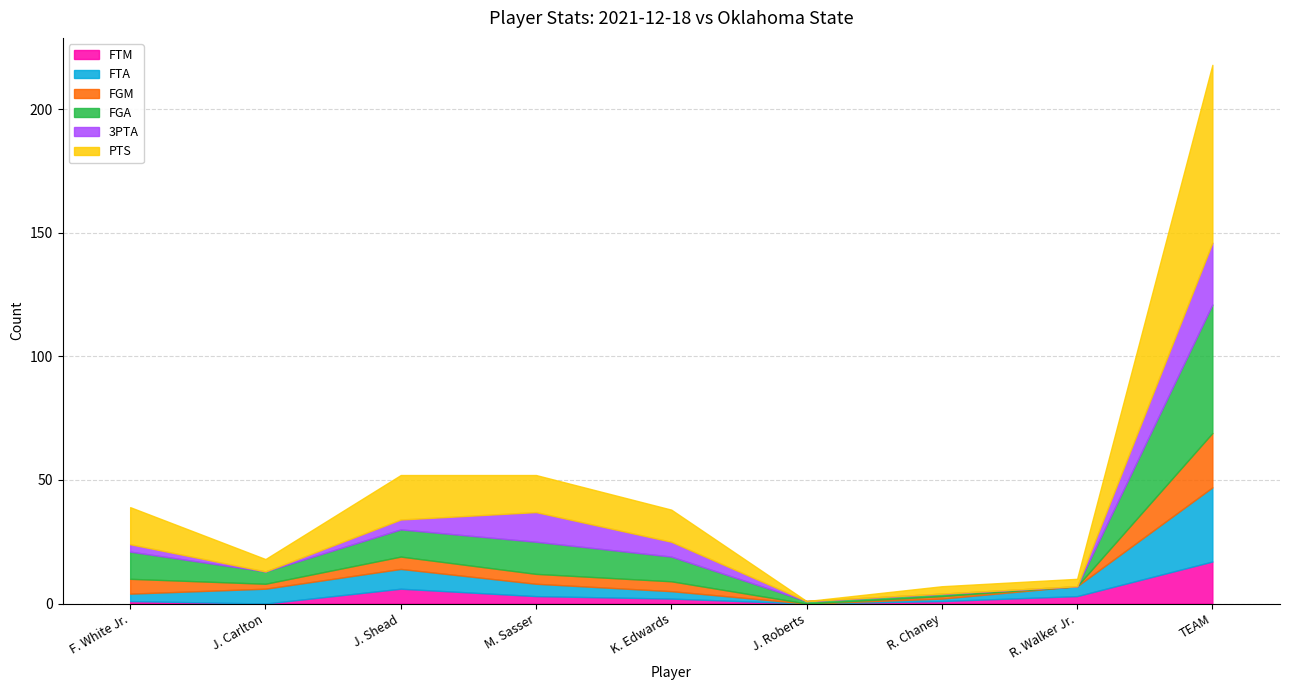

At J. Shead, list the series in order from largest to smallest.

PTS, FGA, FTA, FTM, FGM, 3PTA